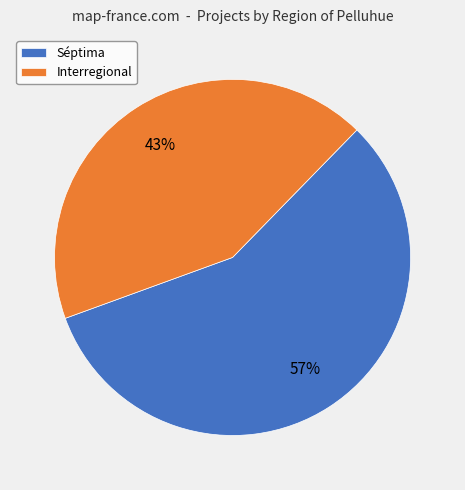

How many segments does this pie chart have?

2